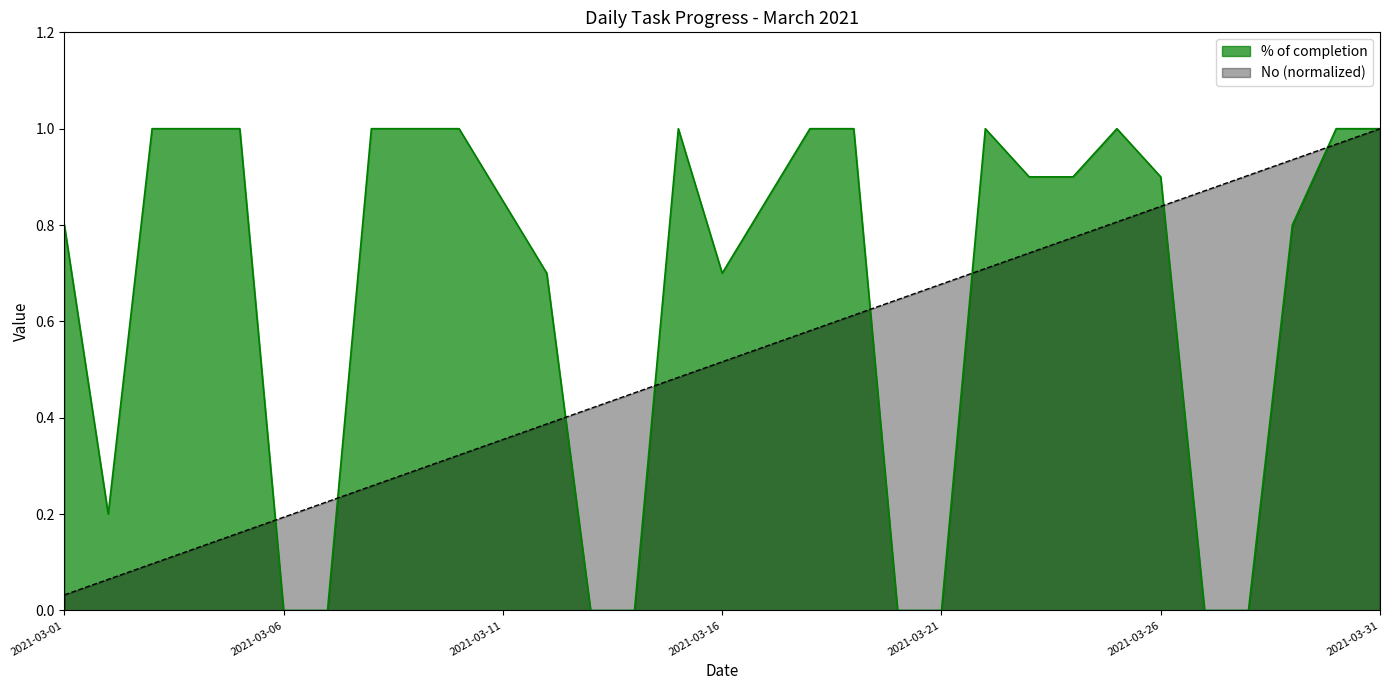

What is the average value of the % of completion series?

0.7